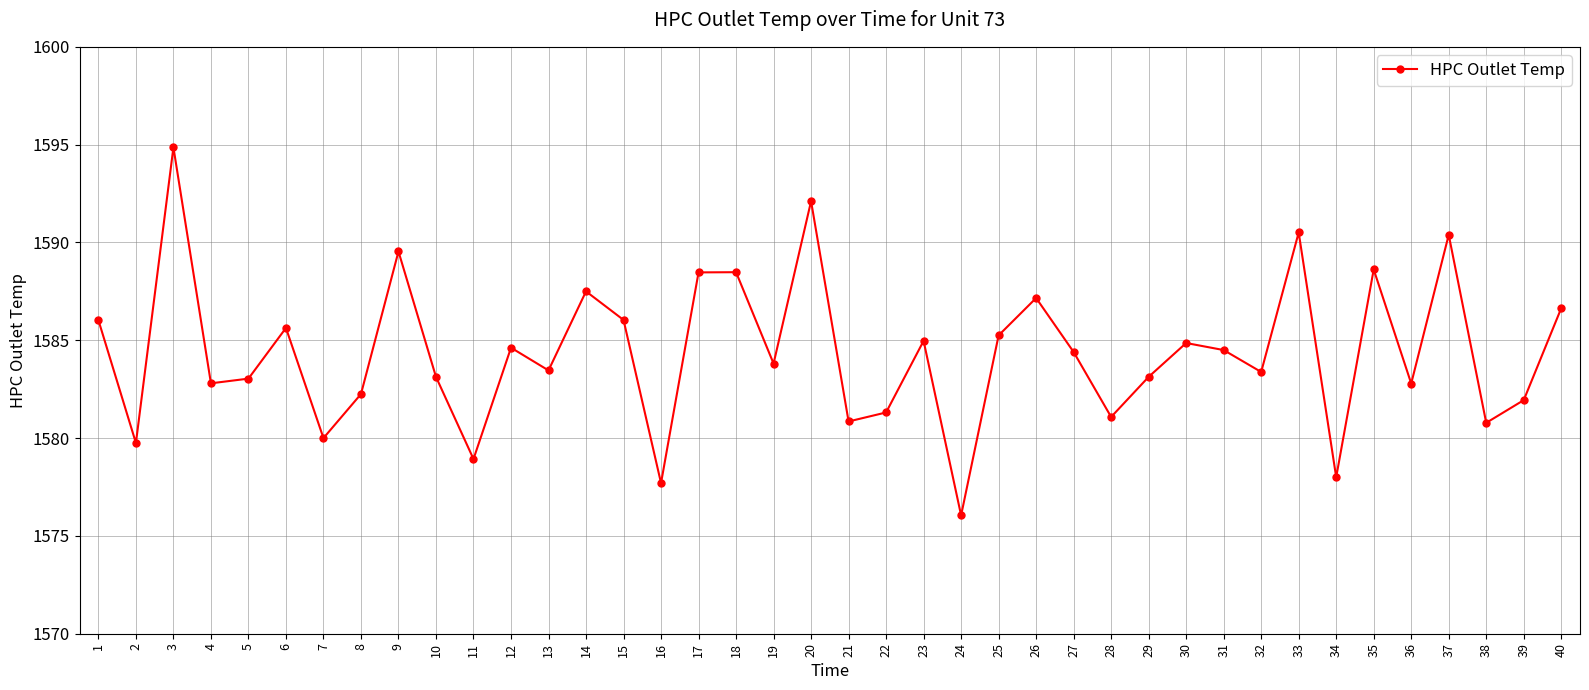

How many points are lower than both their immediate neighbors (excluding endpoints)?

14